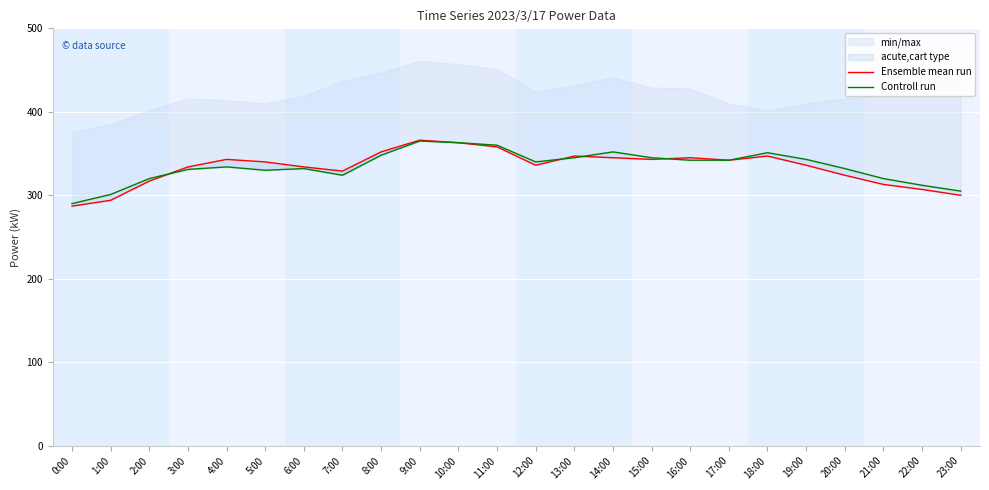

Which label corresponds to the smallest value in the chart?

0:00